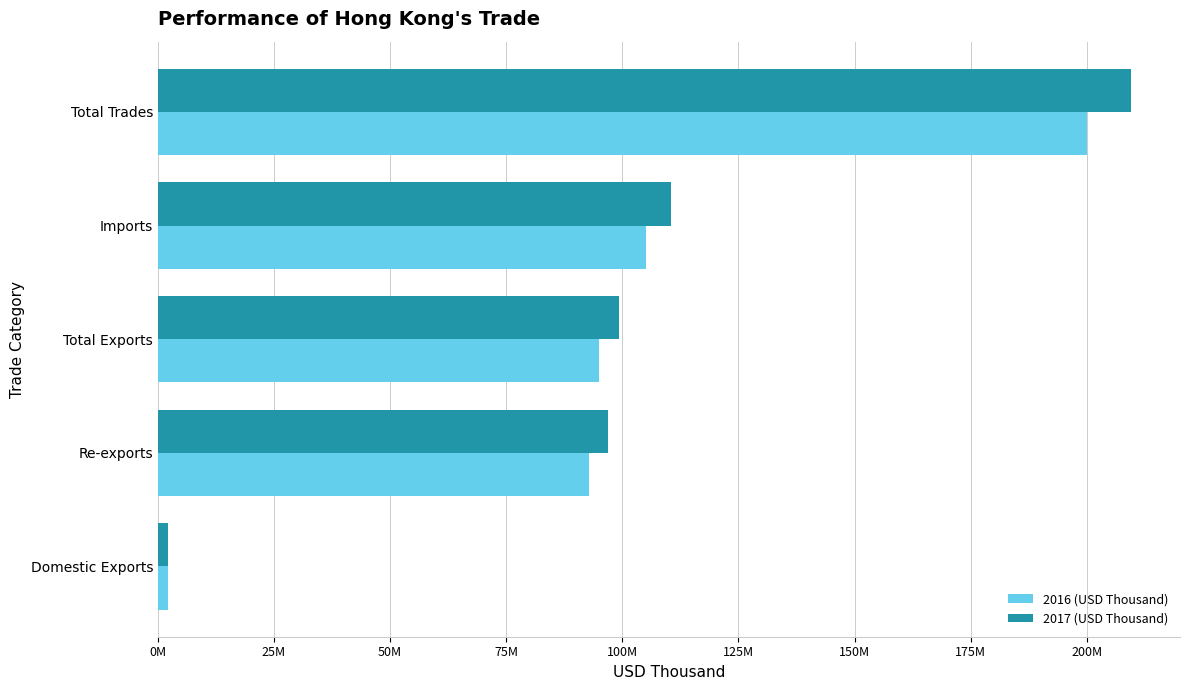

At which label does 2017 (USD Thousand) reach its minimum?

Domestic Exports